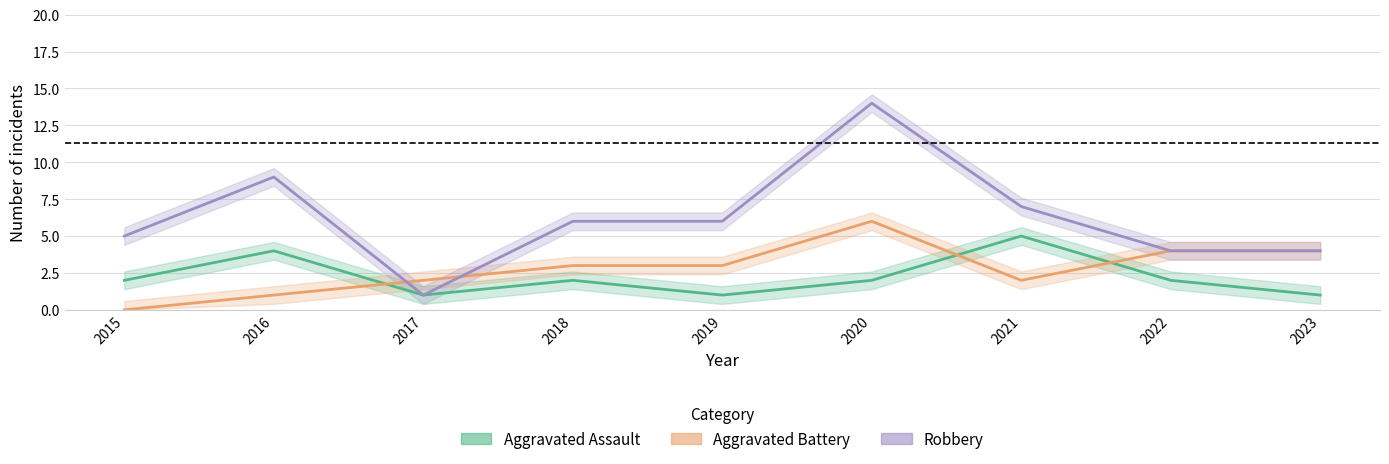

Which series has the widest spread of values?

Robbery